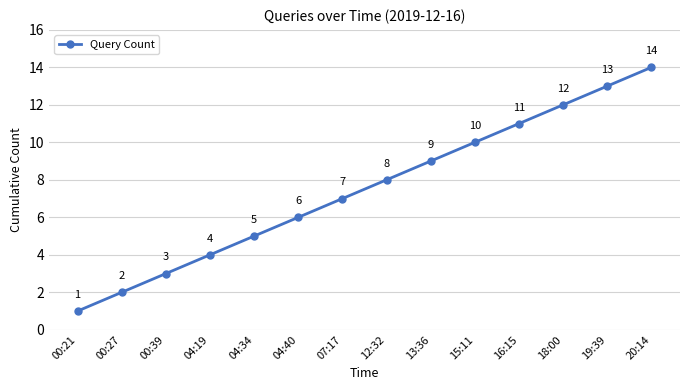

True or false: the data shows 3 at 13:36.

False